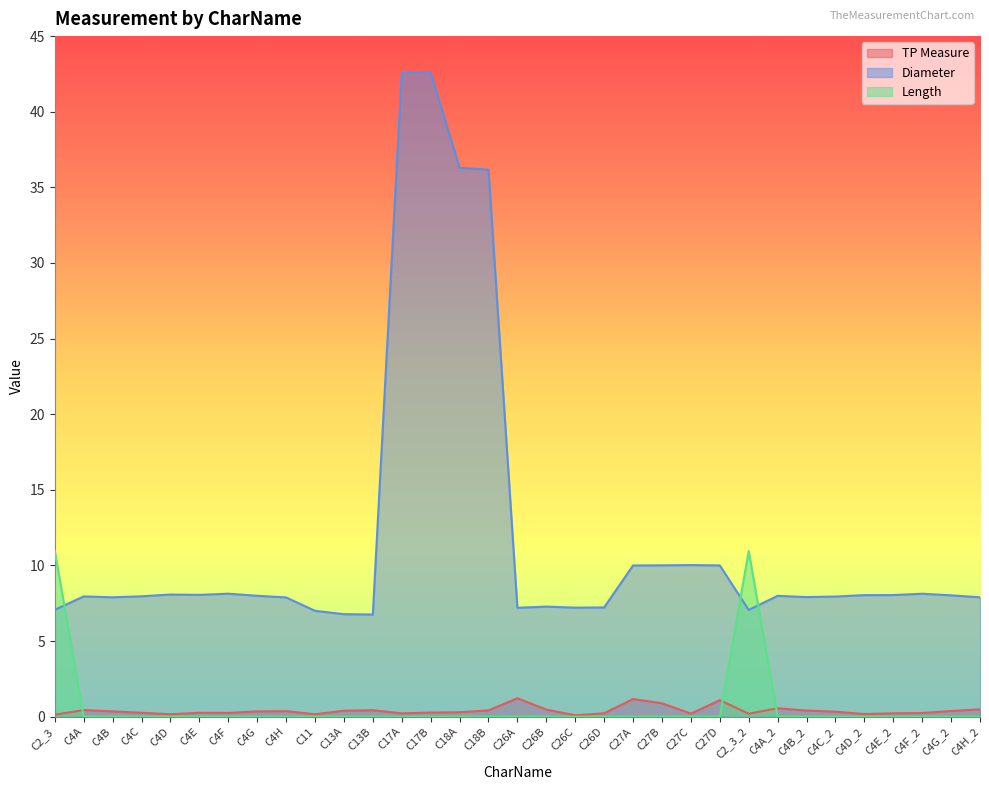

List the labels in order of Length value, largest first.

C2_3, C2_3_2, C4A, C4B, C4C, C4D, C4E, C4F, C4G, C4H, C11, C13A, C13B, C17A, C17B, C18A, C18B, C26A, C26B, C26C, C26D, C27A, C27B, C27C, C27D, C4A_2, C4B_2, C4C_2, C4D_2, C4E_2, C4F_2, C4G_2, C4H_2